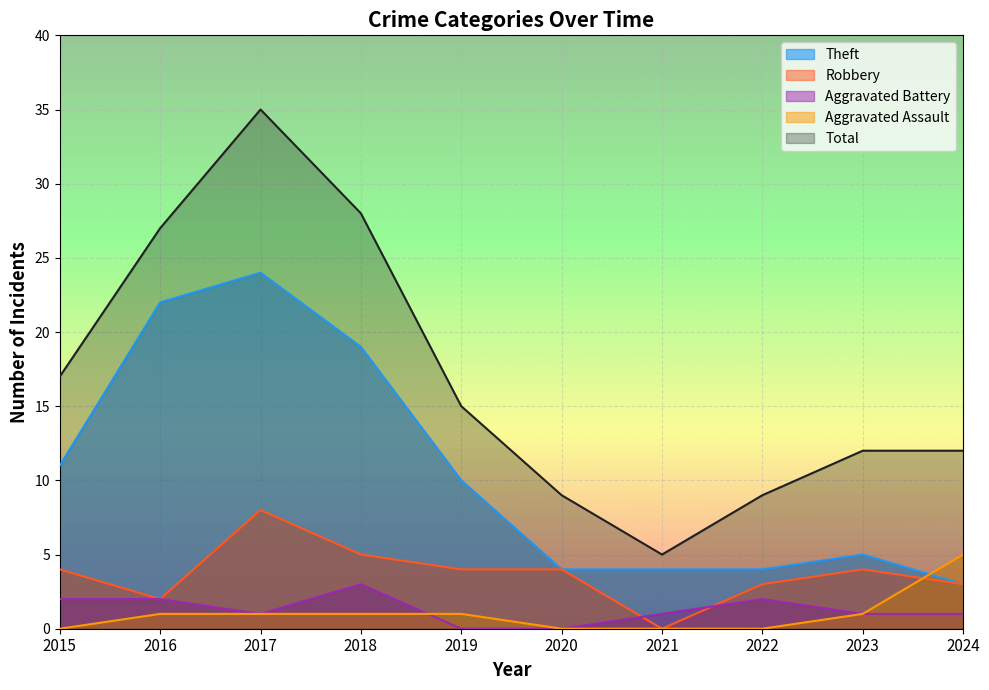

What is the difference between the second highest and minimum values in the Aggravated Battery series?

2